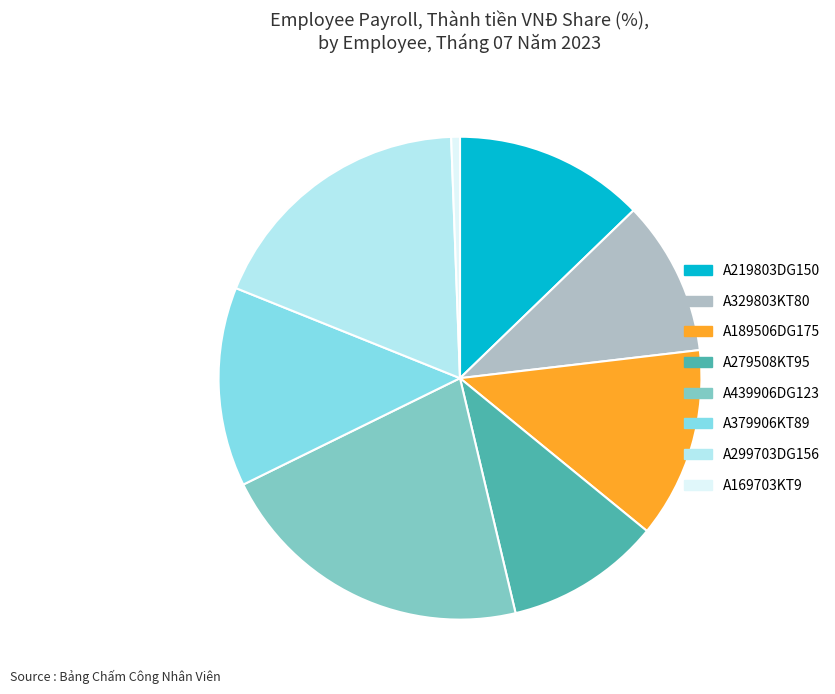

The A219803DG150 slice represents 13% of the pie. True or false?

True